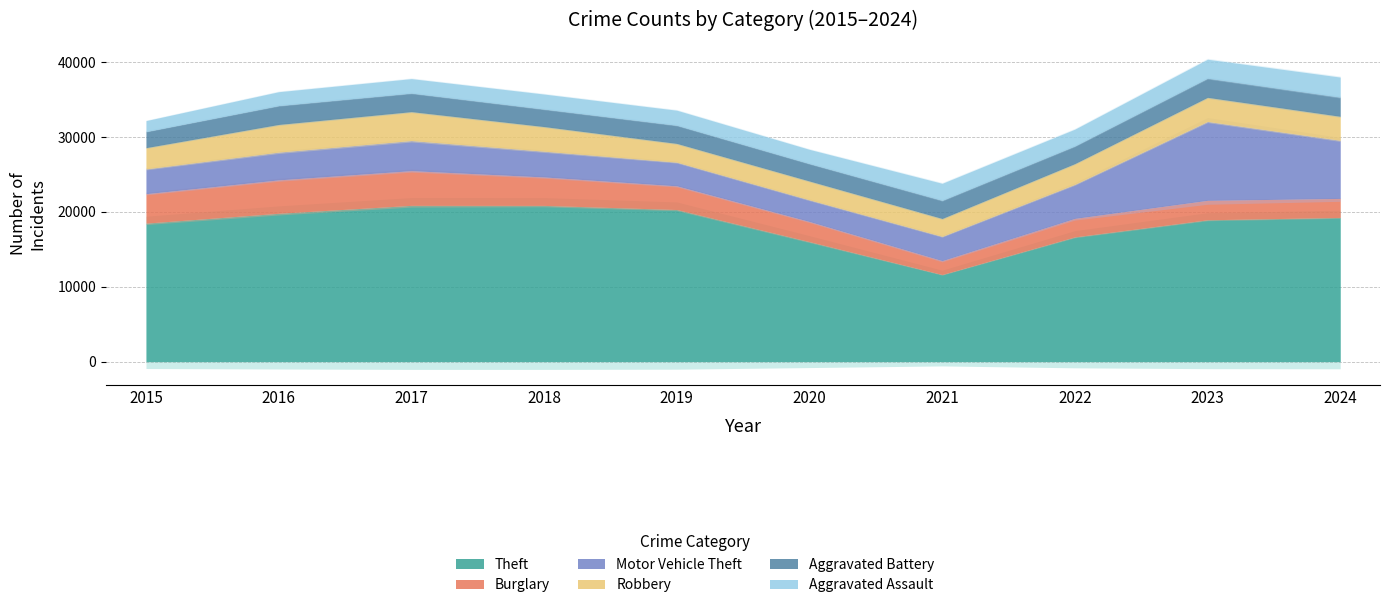

Which series has the largest range (max minus min)?

Theft